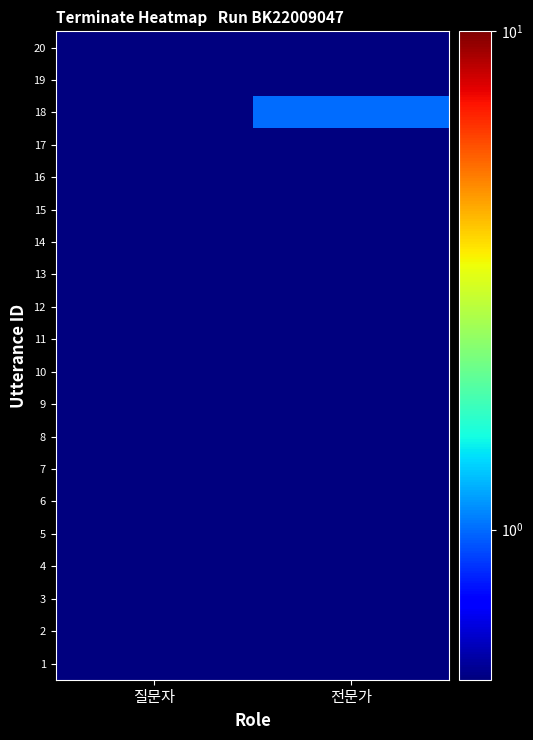

At which category does the chart reach its minimum across all series?

질문자